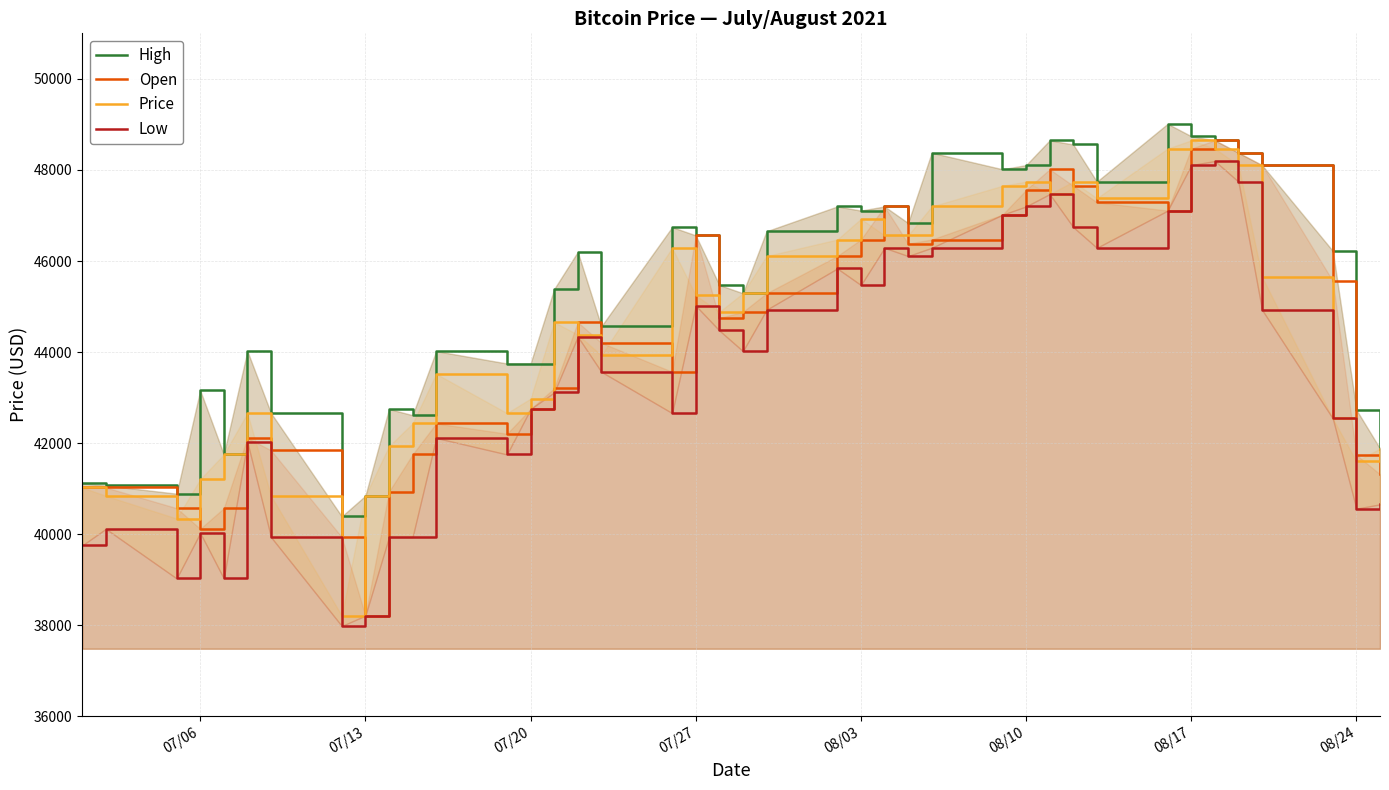

What is the value of the Low point at the 36th from the left?

47743.0